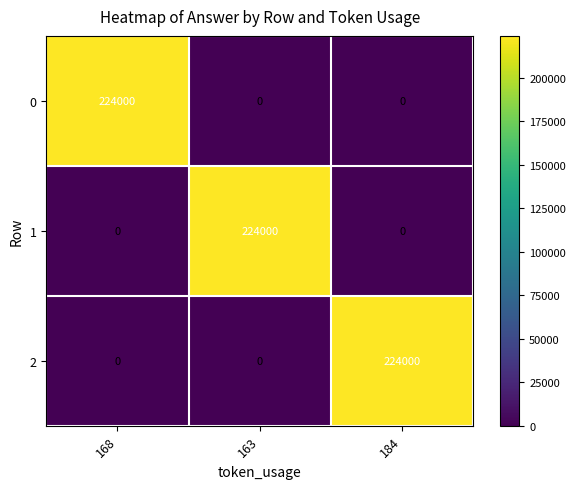

What is the spread (max minus min) of values at 168?

224000